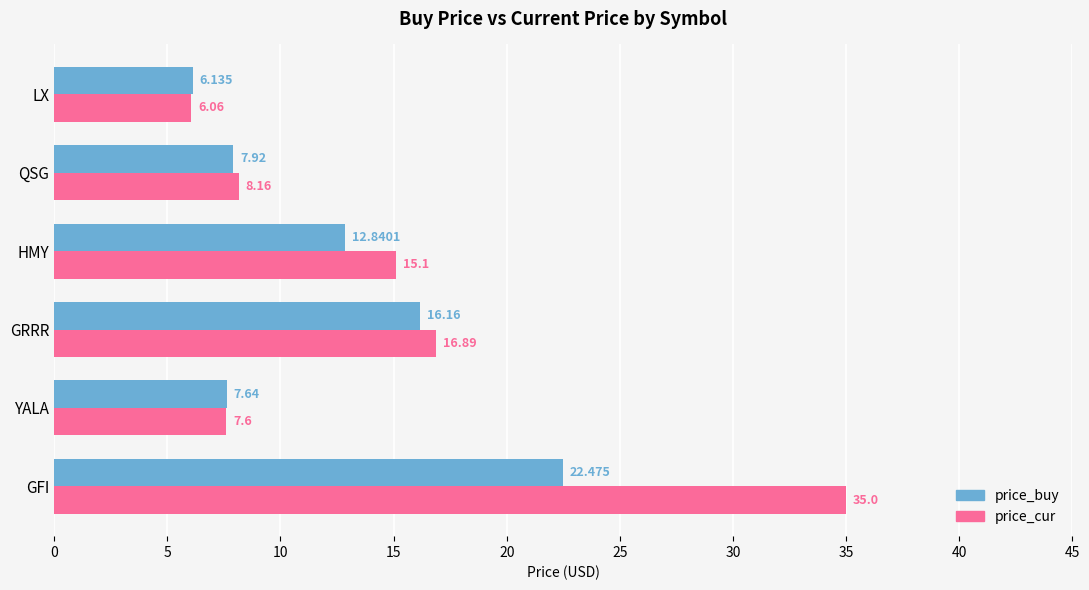

Which series changed the most between GFI and QSG?

price_cur